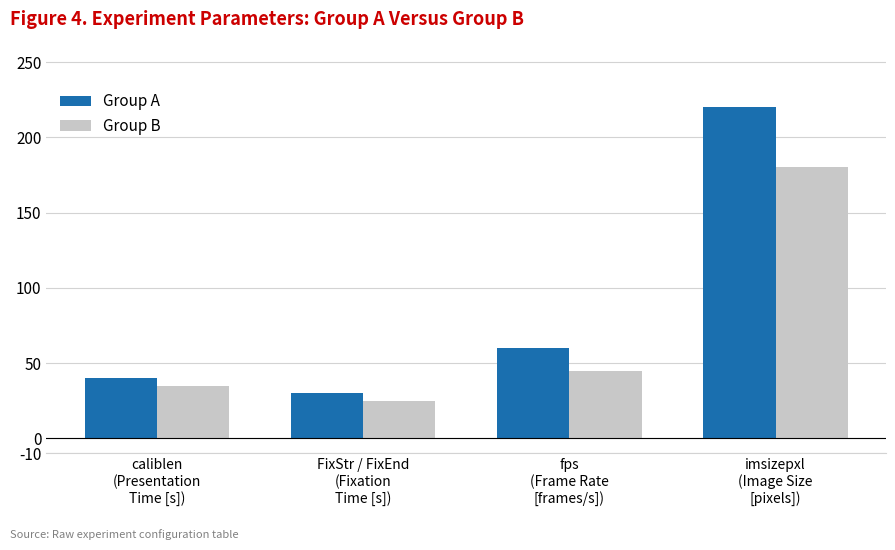

Rank the series by their average value, from highest to lowest.

Group A, Group B